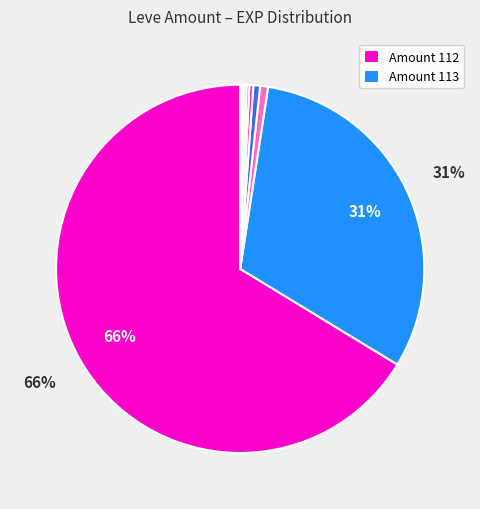

To the nearest percent, what is the average slice percentage?

10%